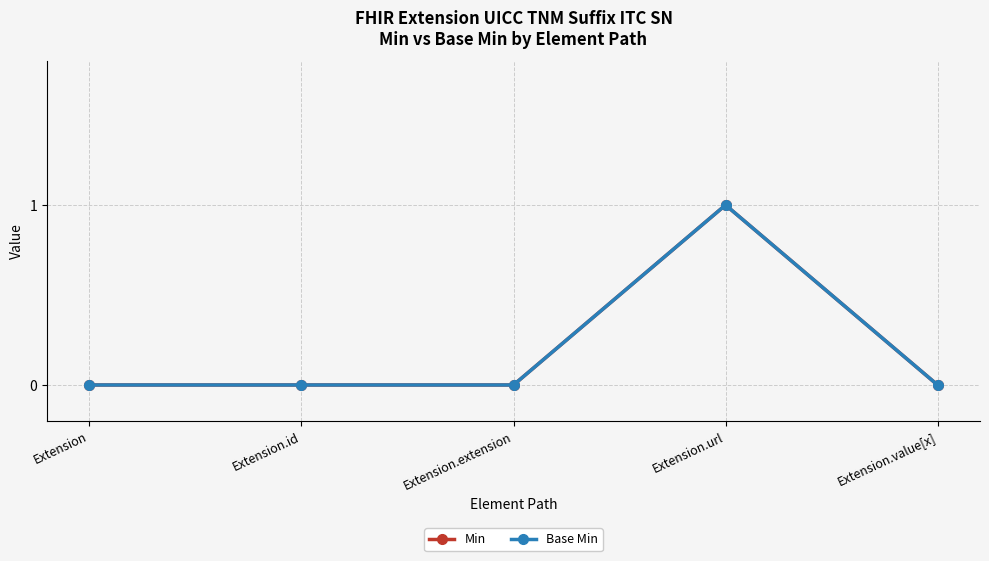

Does the chart have visible grid lines?

Yes